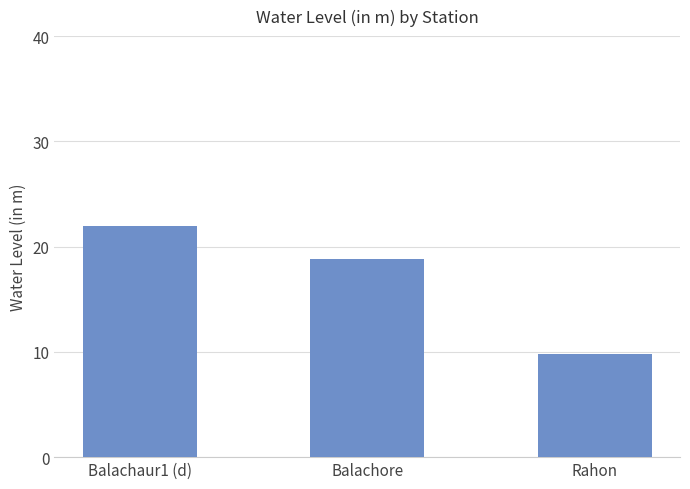

Rank the categories by value from highest to lowest.

Balachaur1 (d), Balachore, Rahon